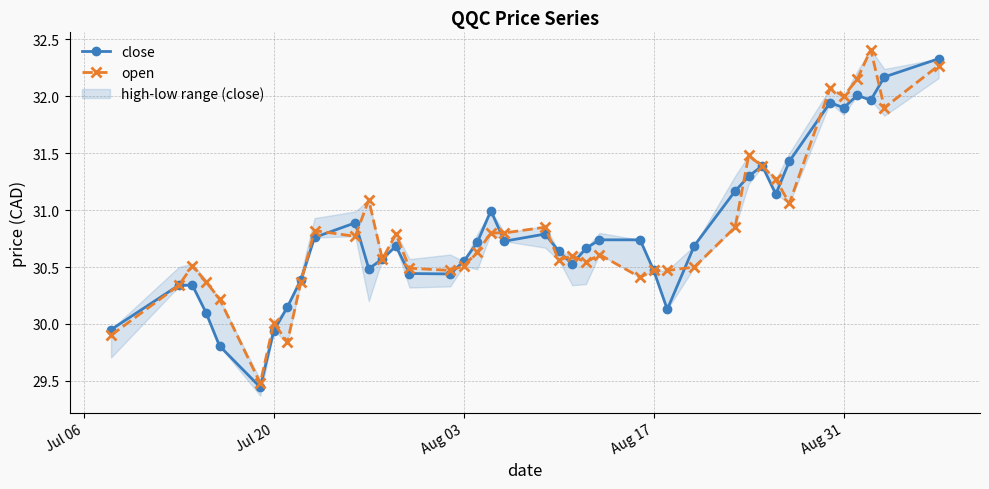

How many values in the close series are below 30?

4